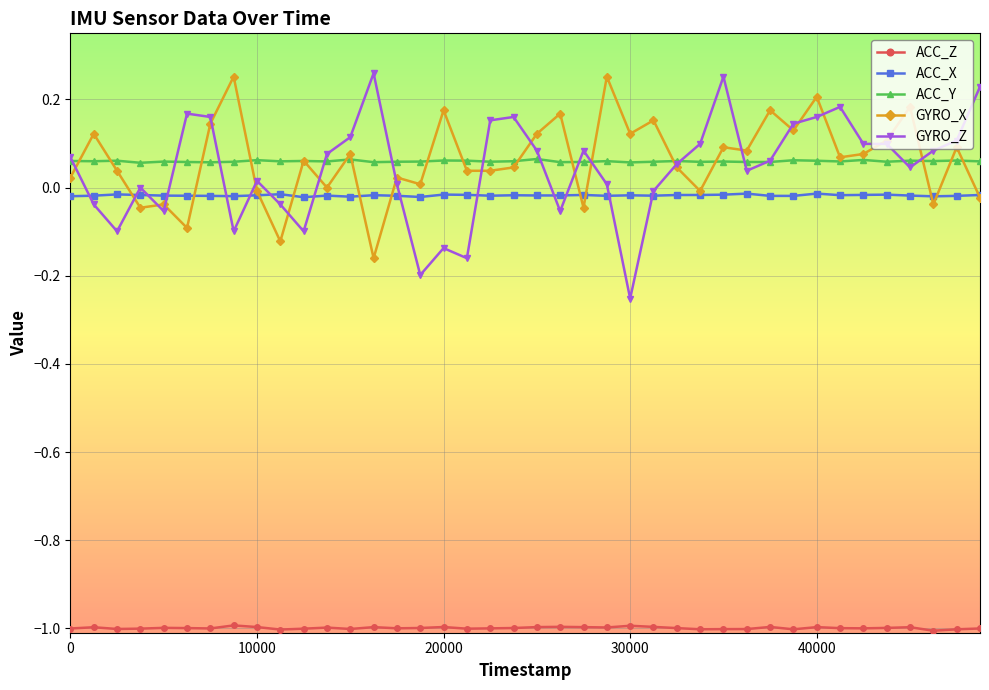

True or false: GYRO_Z and ACC_Z intersect in this chart.

False